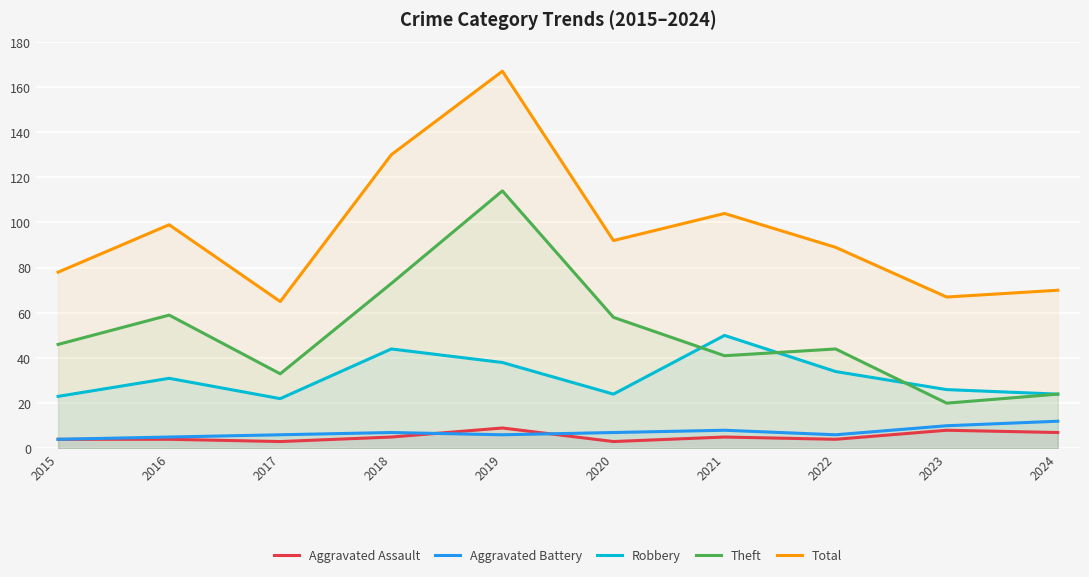

True or false: Aggravated Assault and Total intersect in this chart.

False